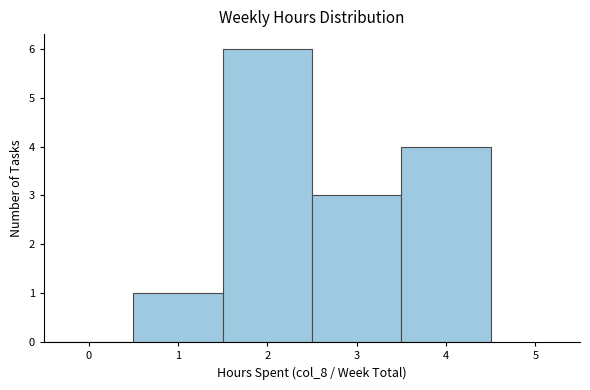

Which range on the x-axis has the tallest bar?

1.5 to 2.5